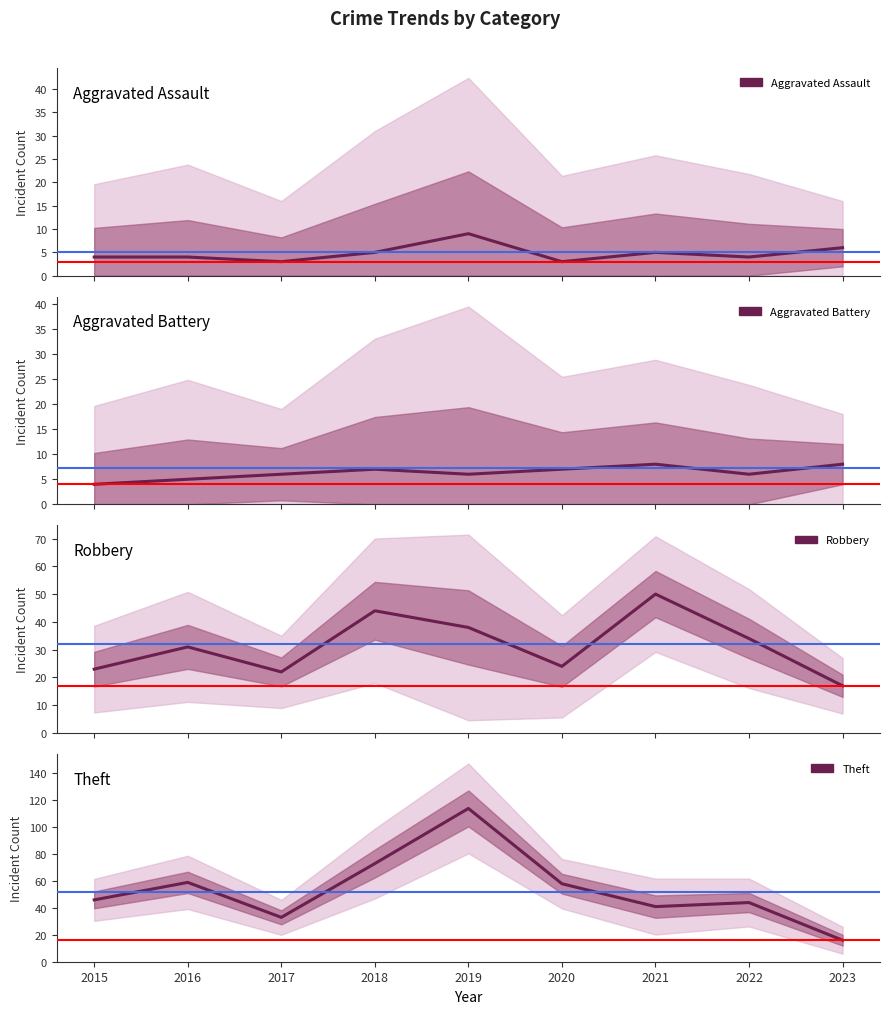

What is the smallest value displayed?

3